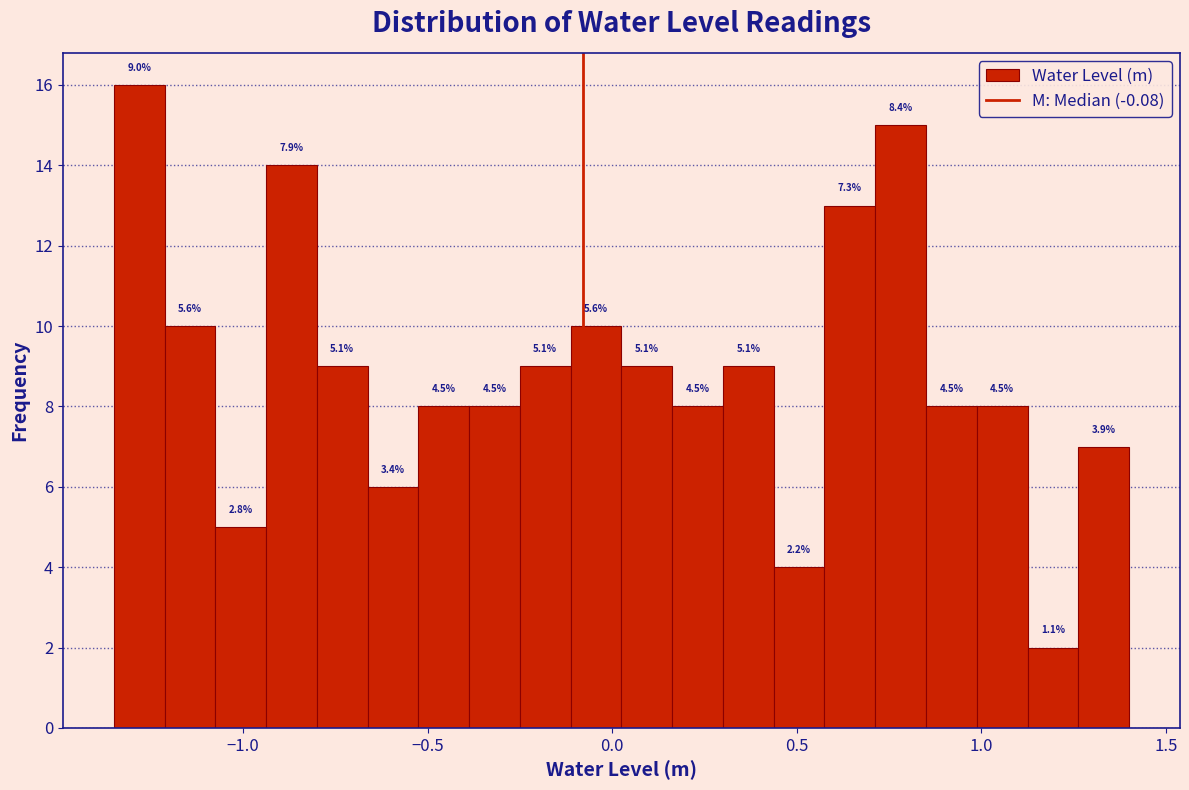

Read against the x-axis, roughly where is the centre of the tallest bar?

-1.30